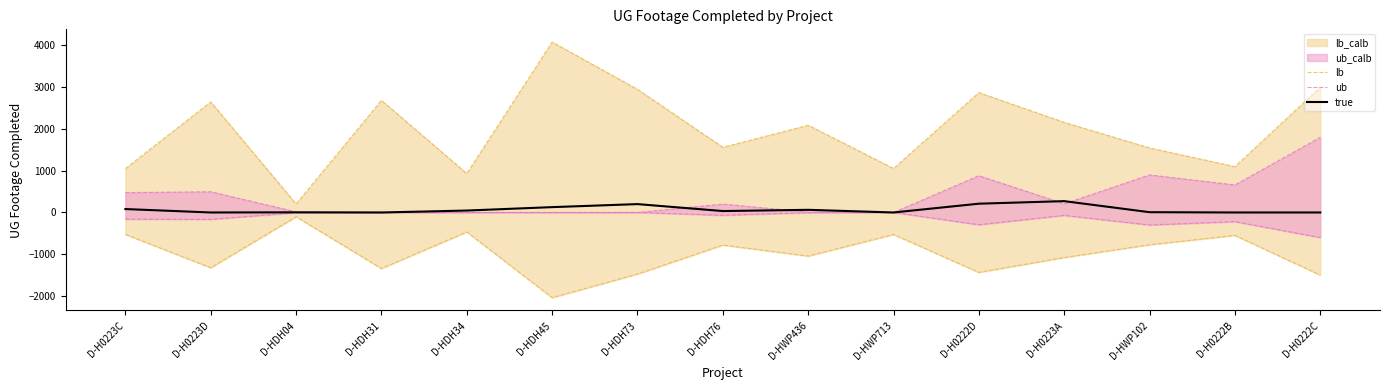

At which category does true reach its first local peak?

D-HDH04